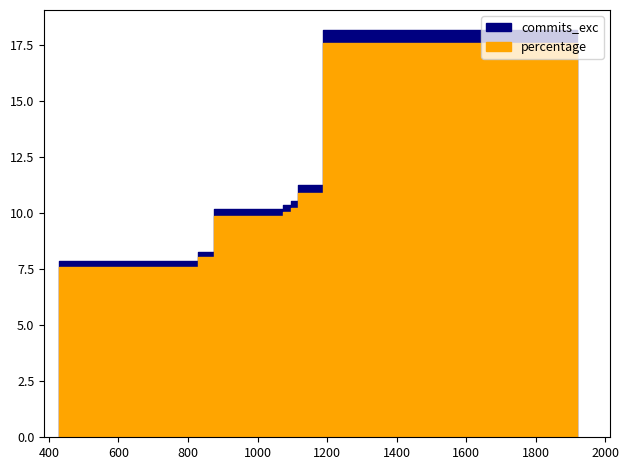

The value of percentage at tobiasdiez is 5.5. True or false?

False